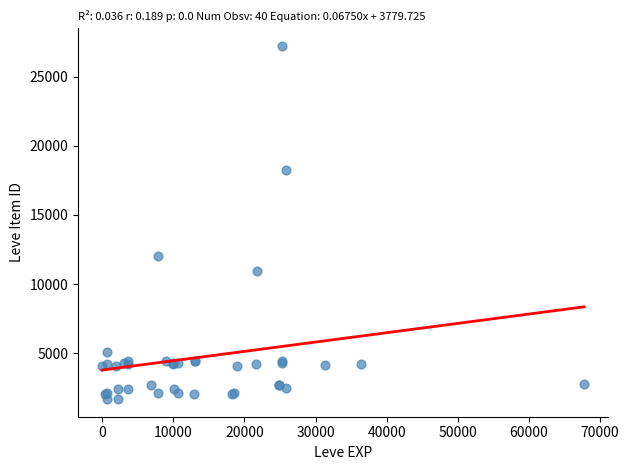

What Y value in the scatter plot is closest to 14448?

12018